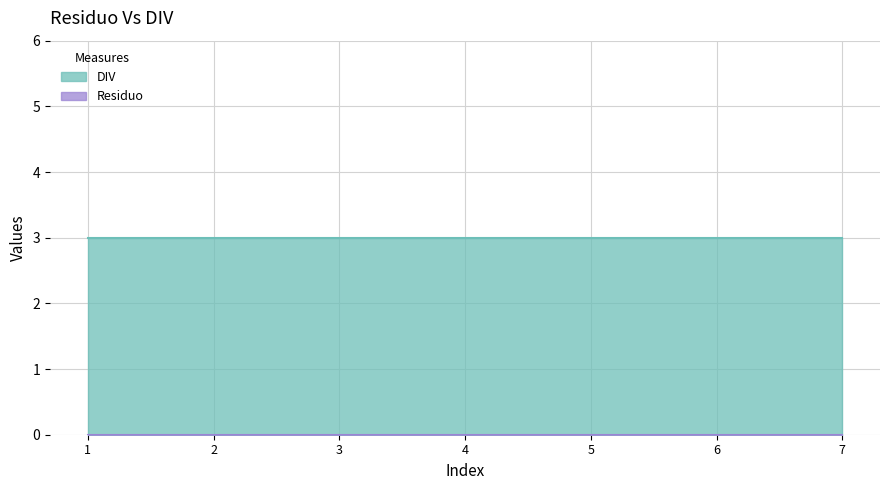

Reading left to right, list all the values displayed in this chart.

Residuo: 1=0	2=0	3=0	4=0	5=0	6=0	7=0
DIV: 1=3	2=3	3=3	4=3	5=3	6=3	7=3